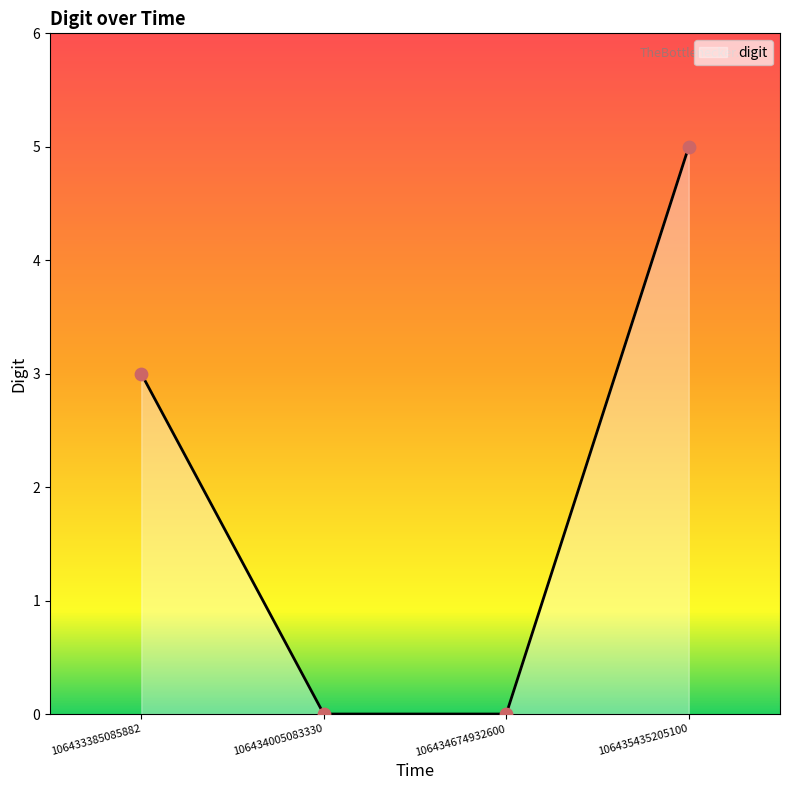

Which has a higher value, 106435435205100 or 106433385085882?

106435435205100